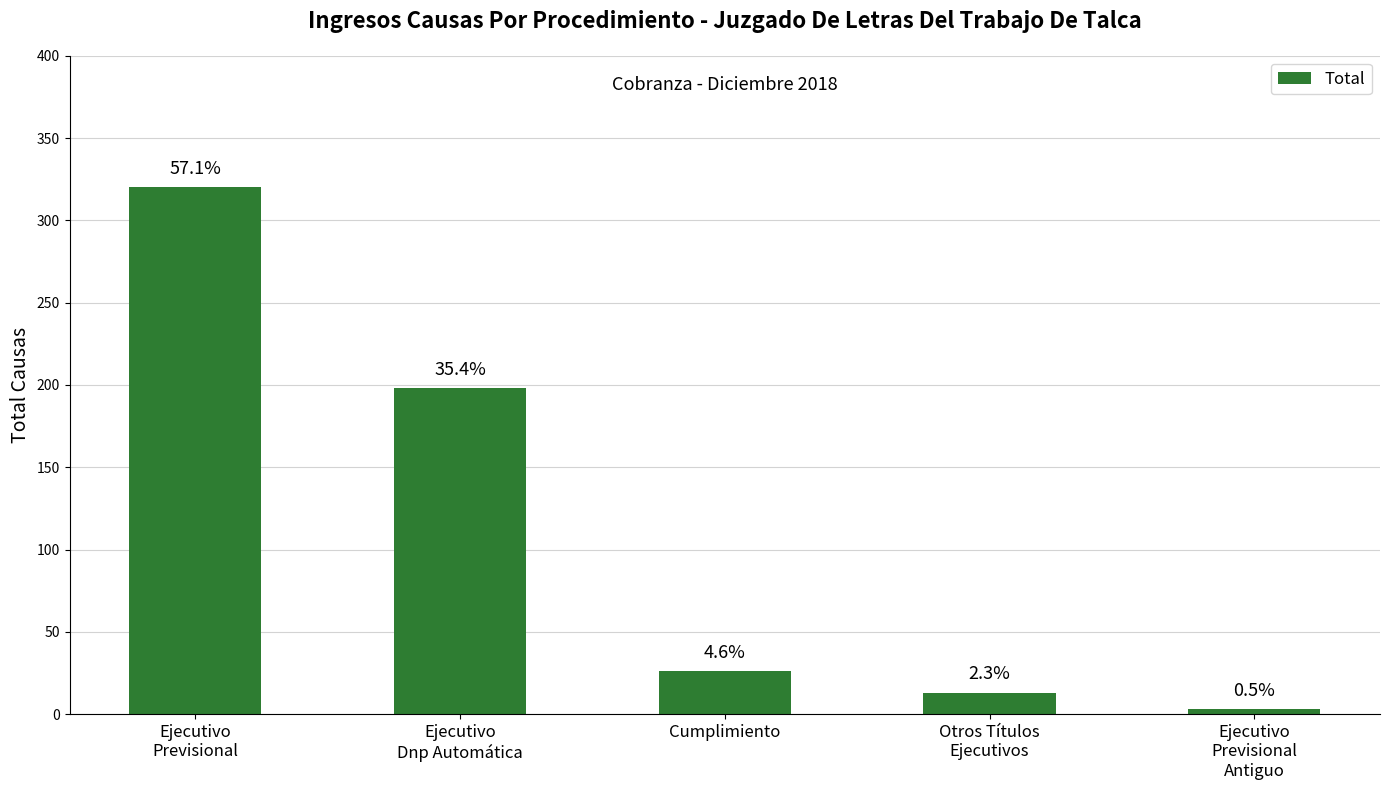

Which category has the lowest value across all series?

Ejecutivo
Previsional
Antiguo